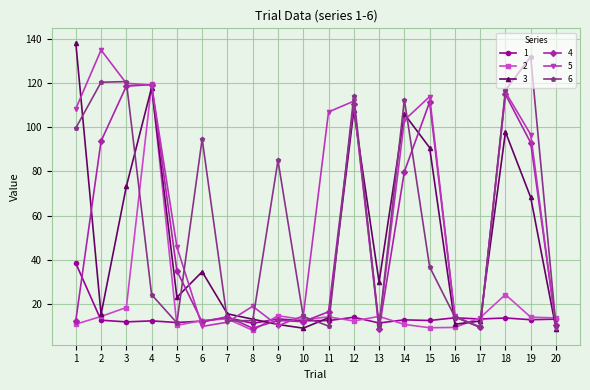

How many interior local valleys does the 6 series have?

5